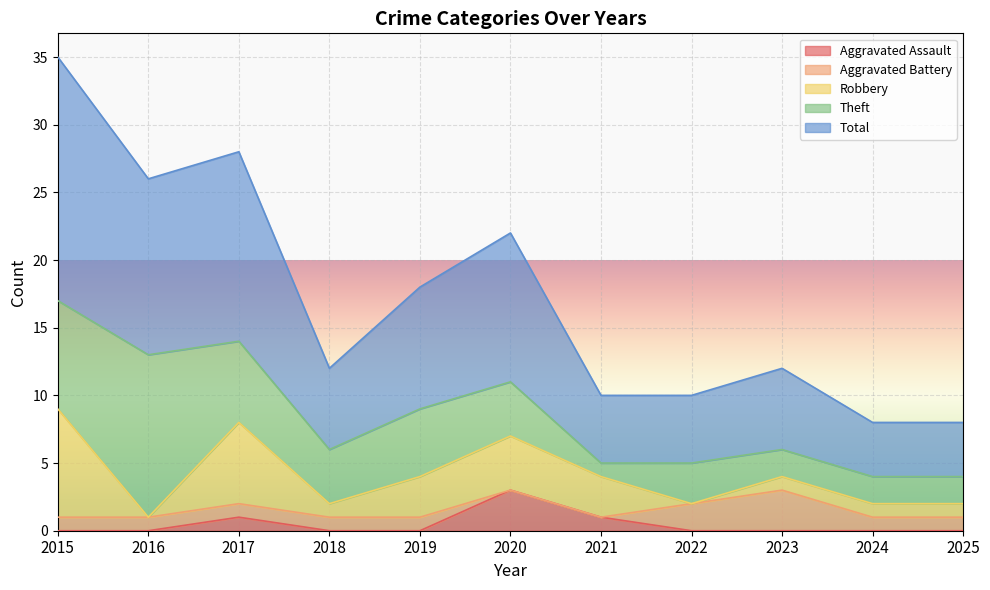

Reading left to right, transcribe all the data shown in this chart.

Aggravated Assault: 2015=0	2016=0	2017=1	2018=0	2019=0	2020=3	2021=1	2022=0	2023=0	2024=0	2025=0
Aggravated Battery: 2015=1	2016=1	2017=1	2018=1	2019=1	2020=0	2021=0	2022=2	2023=3	2024=1	2025=1
Robbery: 2015=8	2016=0	2017=6	2018=1	2019=3	2020=4	2021=3	2022=0	2023=1	2024=1	2025=1
Theft: 2015=8	2016=12	2017=6	2018=4	2019=5	2020=4	2021=1	2022=3	2023=2	2024=2	2025=2
Total: 2015=18	2016=13	2017=14	2018=6	2019=9	2020=11	2021=5	2022=5	2023=6	2024=4	2025=4